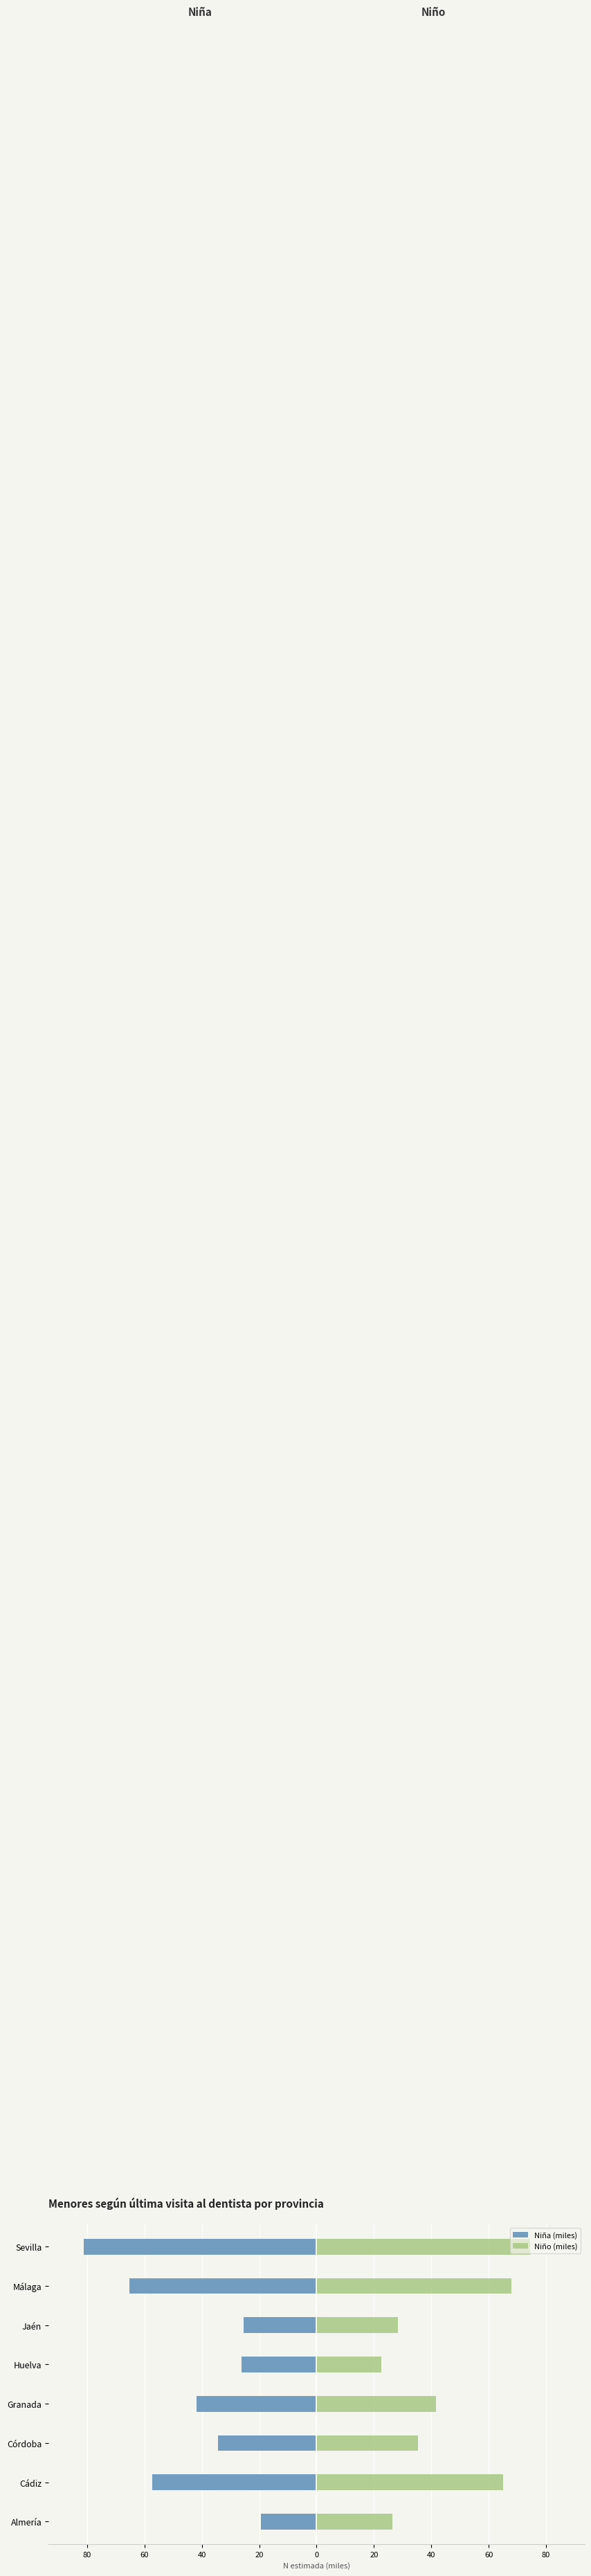

Rank the series at 60 from highest to lowest value.

Niño (miles), Niña (miles)